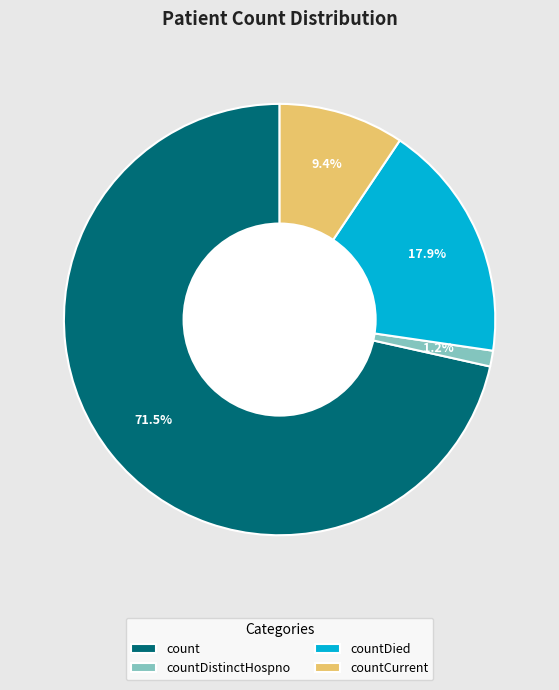

To the nearest percent, what is the difference between the largest and smallest slice percentages?

70%